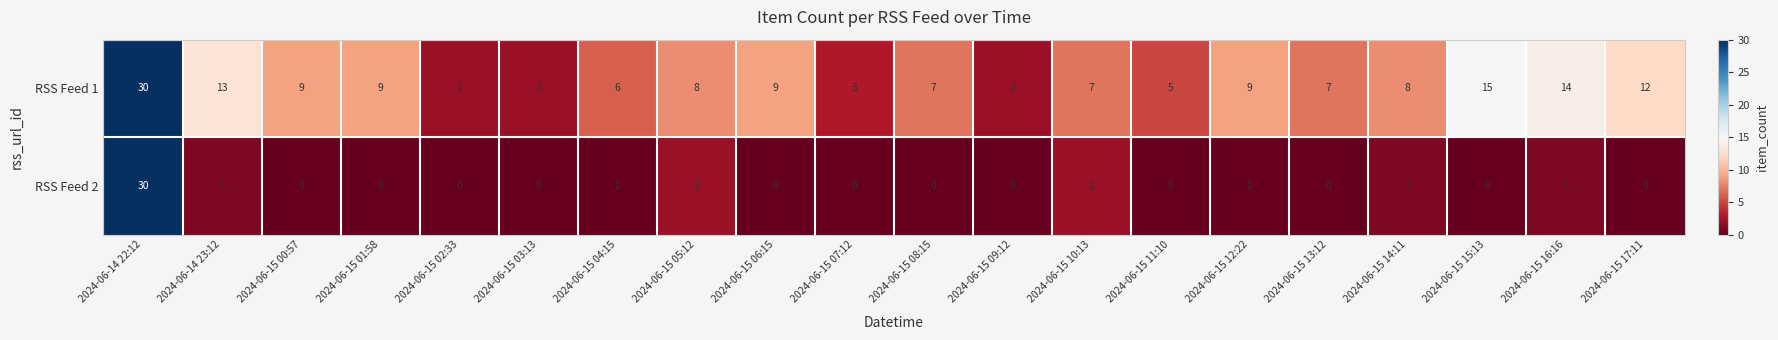

What value does the RSS Feed 1 series have at 2024-06-15 01:58?

9